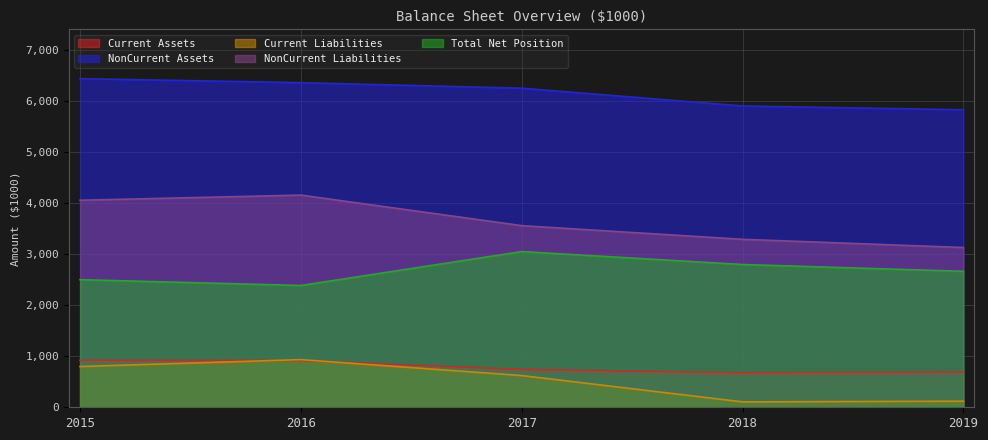

Reading left to right, list all the values displayed in this chart.

Current Assets: 2015=921528	2016=918685	2017=742482	2018=677927	2019=692679
NonCurrent Assets: 2015=6445862	2016=6366785	2017=6258313	2018=5909804	2019=5835182
Current Liabilities: 2015=799310	2016=934525	2017=622084	2018=105652	2019=120090
NonCurrent Liabilities: 2015=4060699	2016=4161911	2017=3562485	2018=3294183	2019=3133710
Total Net Position: 2015=2502903	2016=2388884	2017=3054280	2018=2800093	2019=2667348